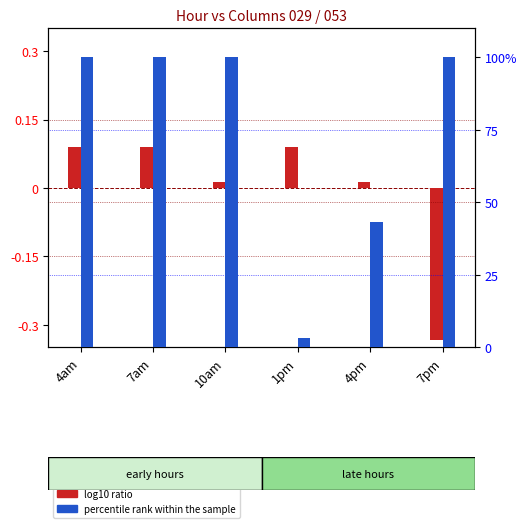

What are all the series names shown in the legend?

log10 ratio, percentile rank within the sample